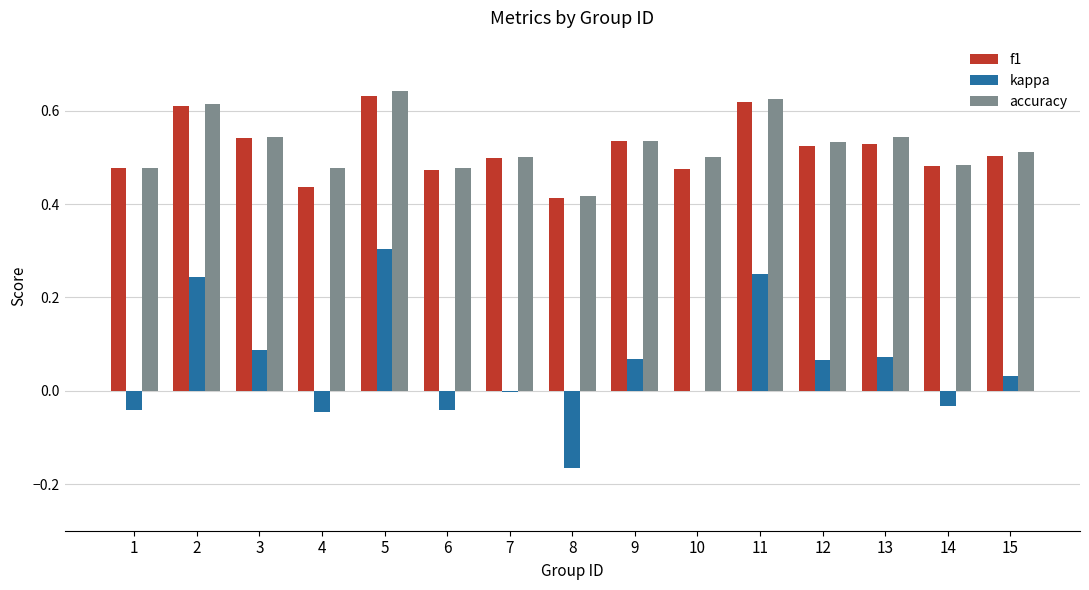

Is the value of kappa at 12 greater than the value of f1 at 14?

No